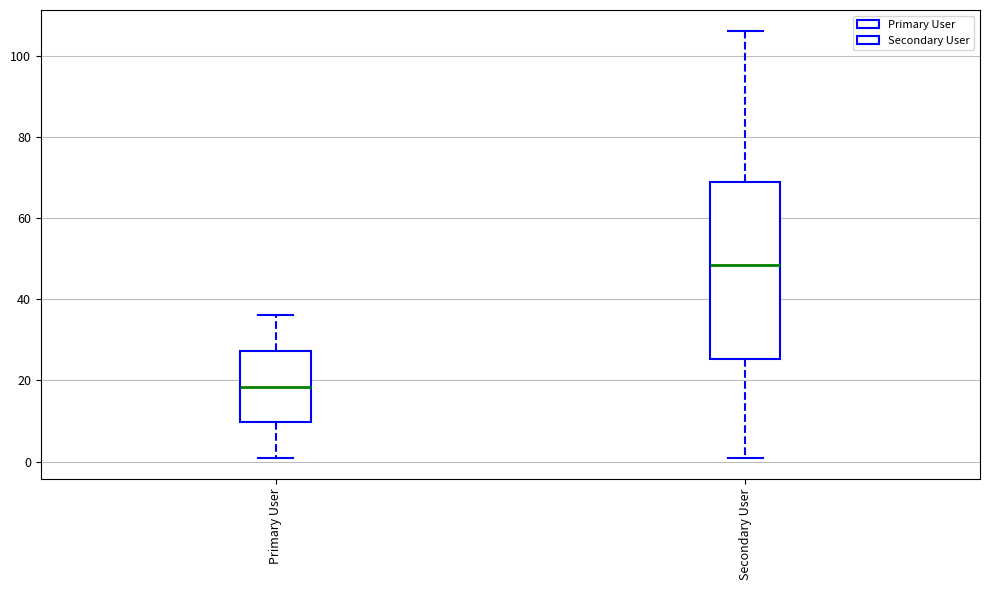

Reading left to right, transcribe this box plot: for each box, give where its median line is, the range the box spans, and where its two whiskers end, as read against the y-axis. The values are not printed on the chart, so give them approximately, as read against the axis.

Primary User: median 18, box 10 to 28, whiskers 2 to 36
Secondary User: median 48, box 26 to 70, whiskers 2 to 106